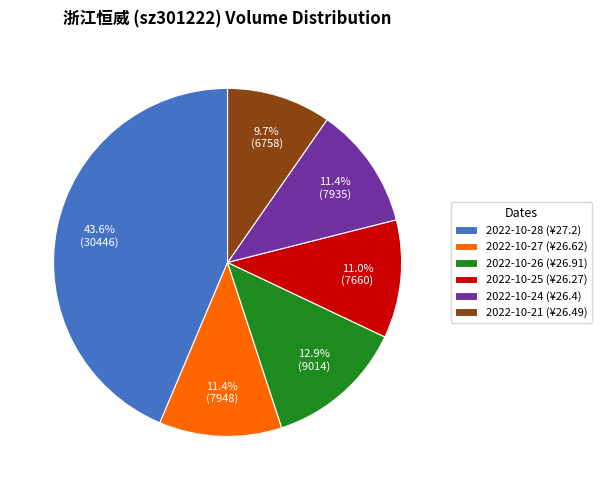

Is it true that 2022-10-24 is 11% of the pie?

True